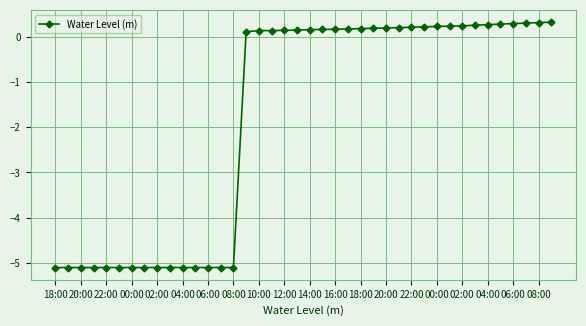

What is the difference between the maximum and minimum values?

5.4